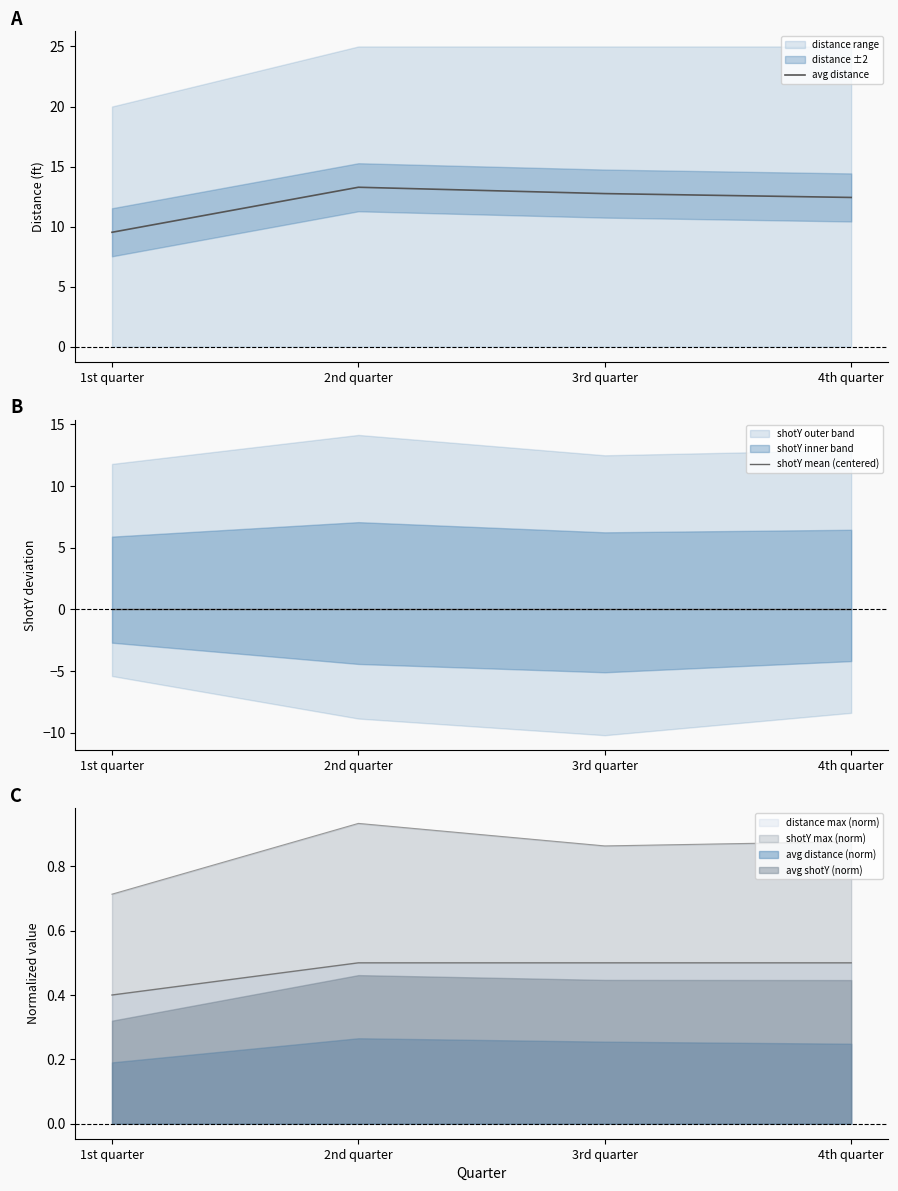

How many values in the avg distance series exceed 12?

3